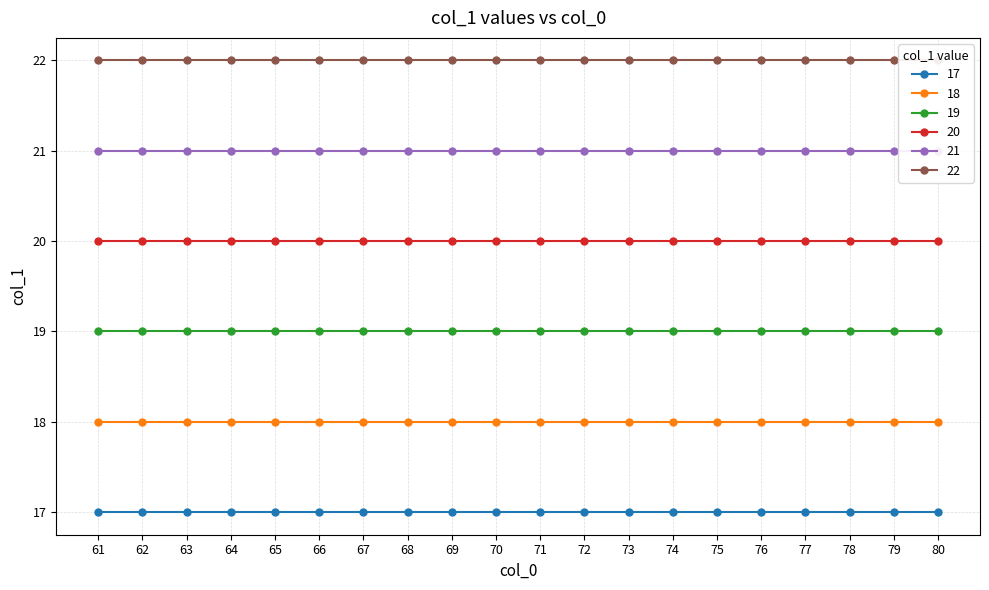

What is the difference between the second highest and minimum values?

4